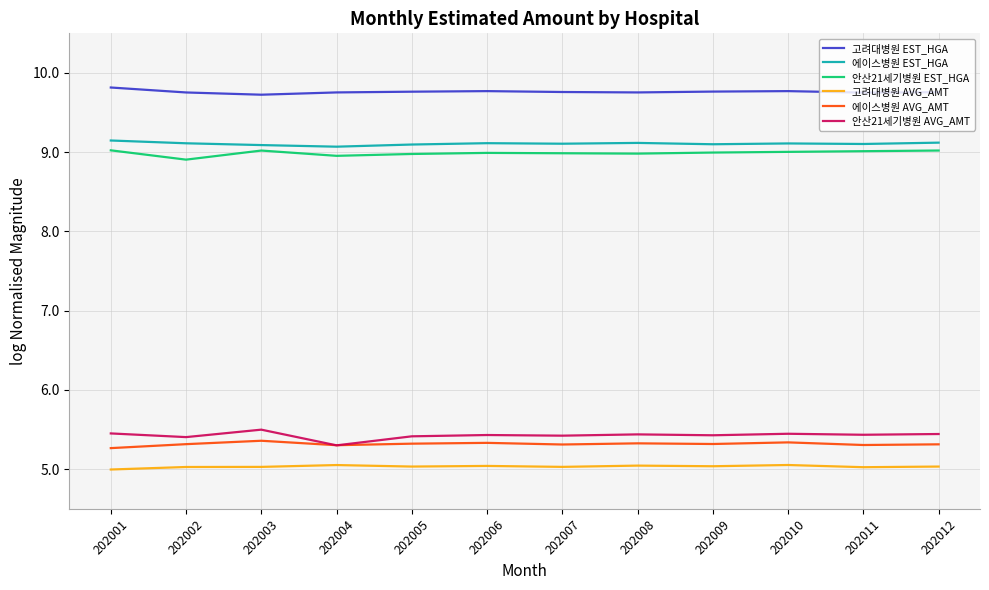

What is the maximum value for 안산21세기병원 EST_HGA?

9.0